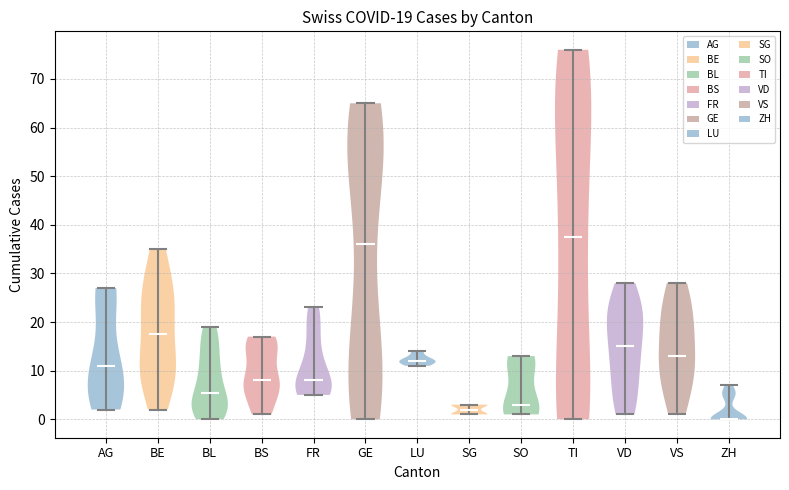

Which violin has the lowest median line?

ZH